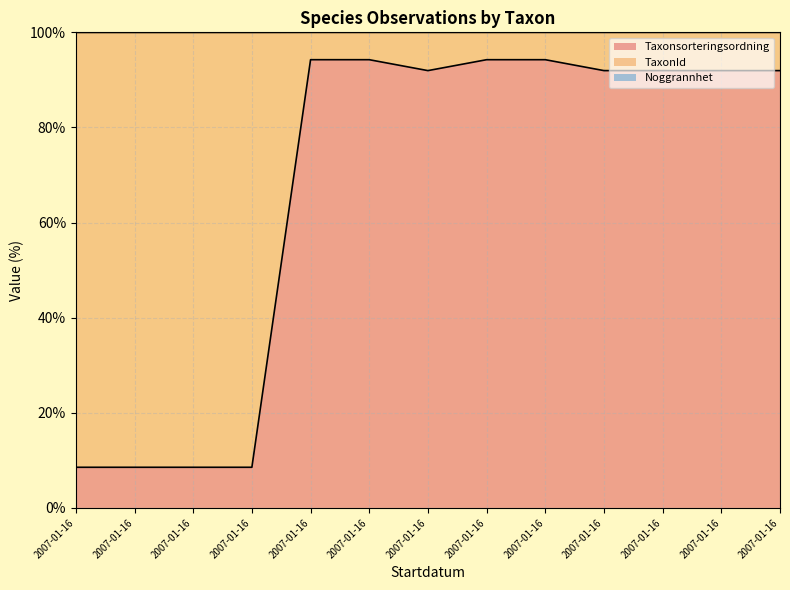

Which series has the widest spread of values?

TaxonId